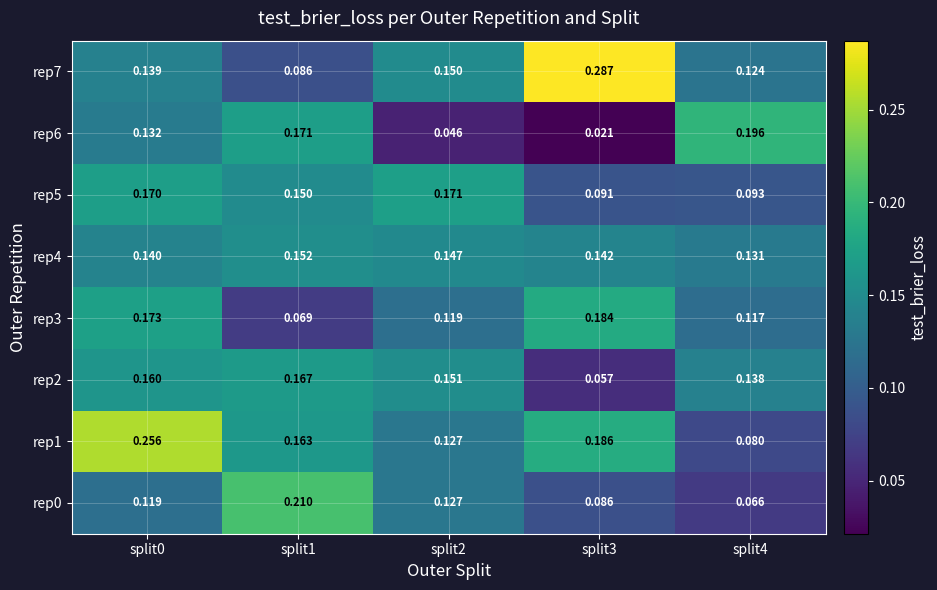

Is the value of rep0 at split2 greater than the value of rep7 at split0?

No